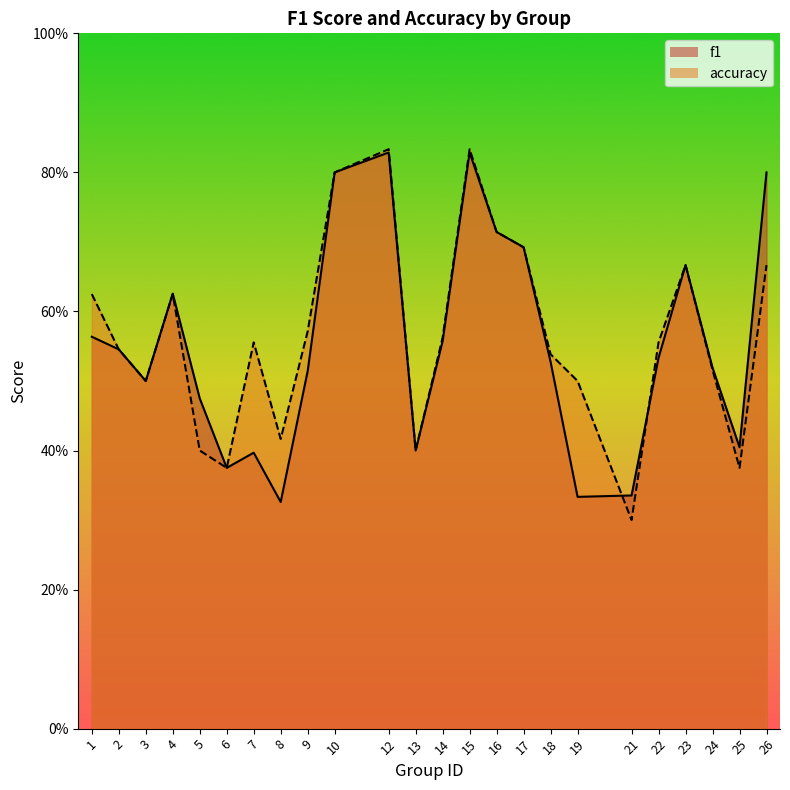

In f1, how many points are higher than both neighbors (excluding endpoints)?

5